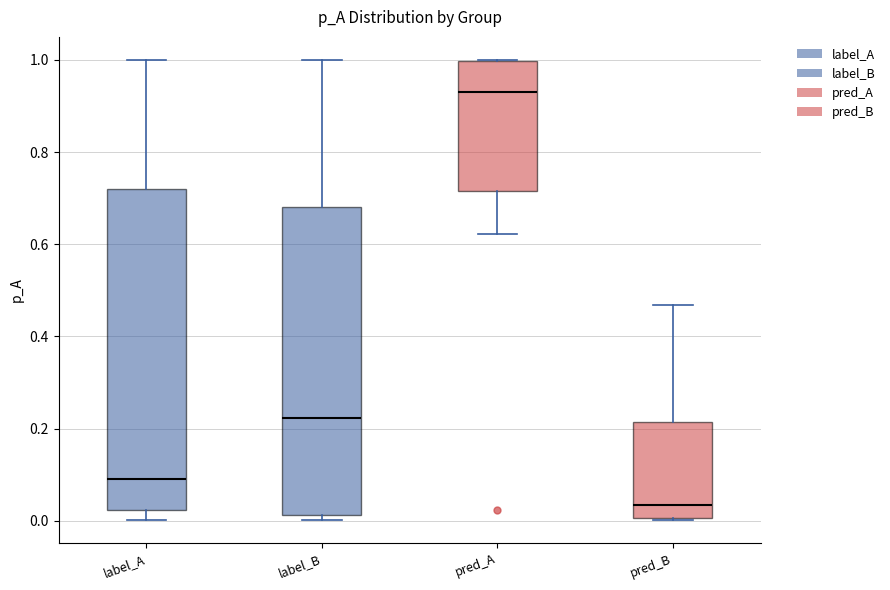

Where is the upper edge of the box for label_B on the y-axis? The values are not printed on the chart, so give them approximately, as read against the axis.

0.68